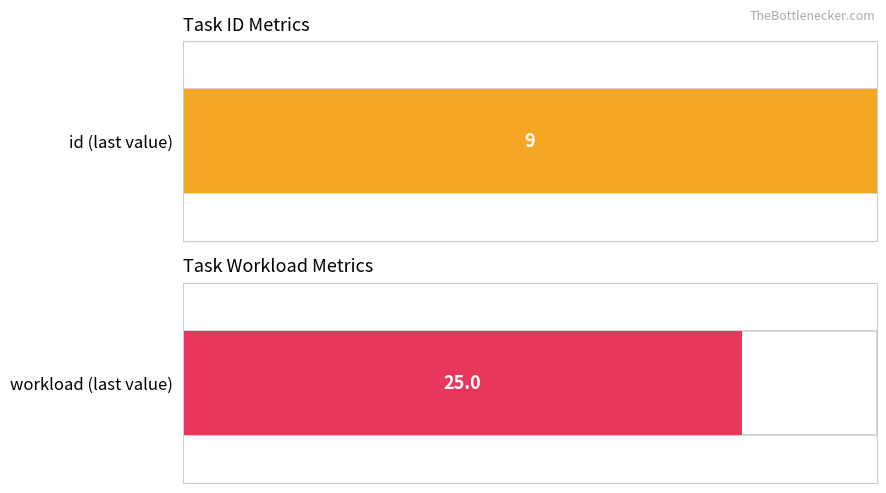

Is it true that workload equals 32 at 6?

False